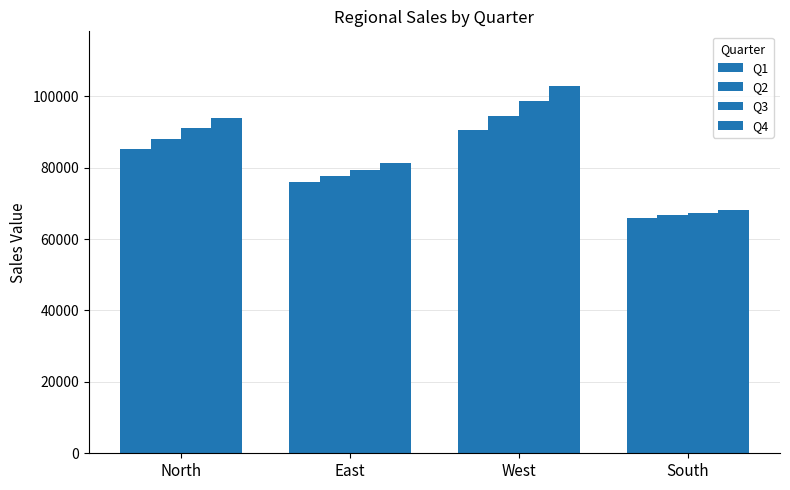

Which series has the largest total across all categories?

Q4